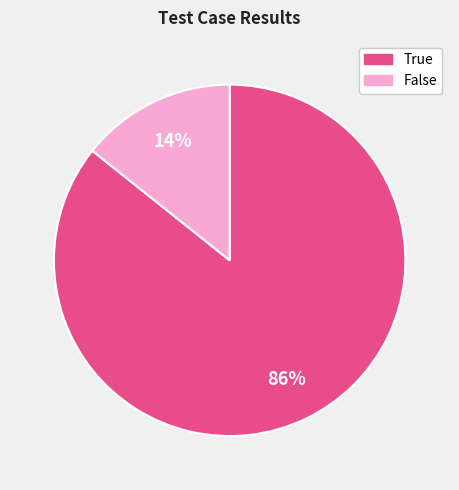

Which category has the biggest portion of the pie?

True